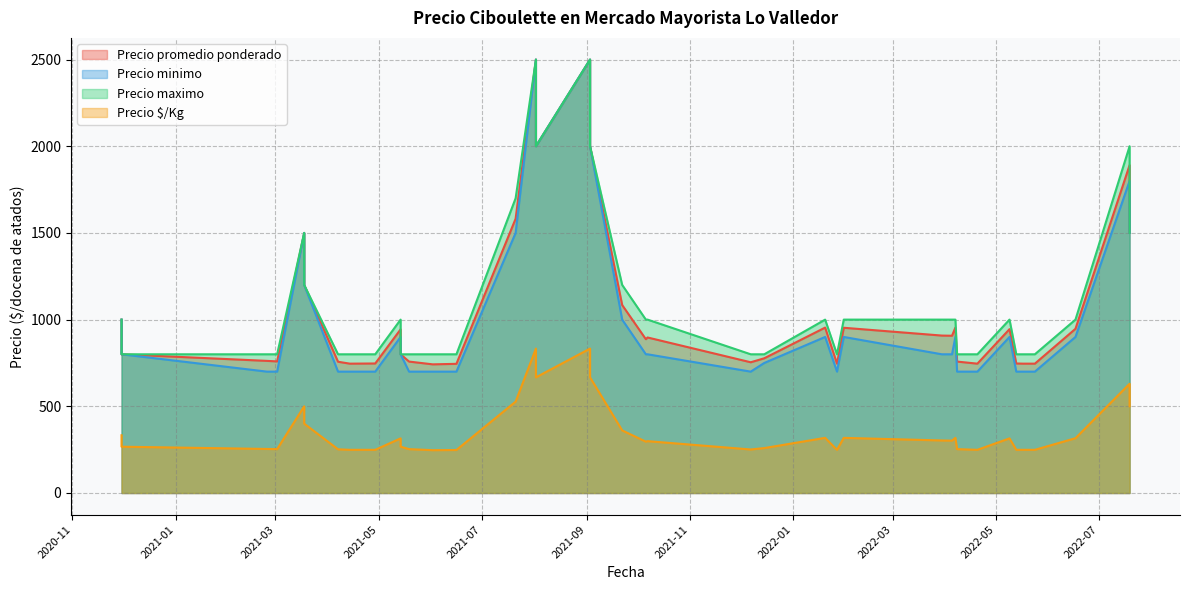

Which series has the widest spread of values?

Precio minimo